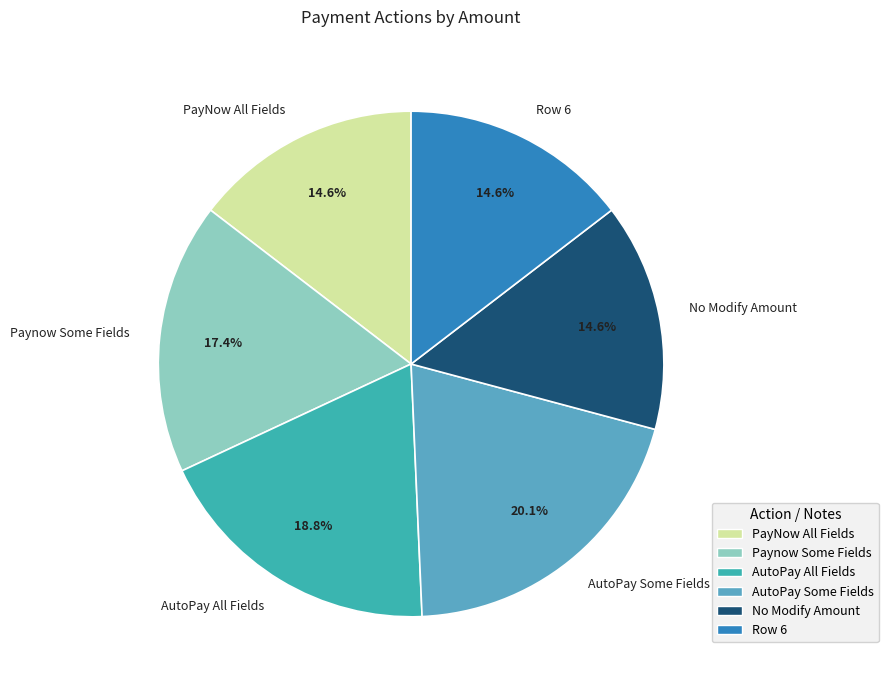

Count the number of slices in the pie.

6